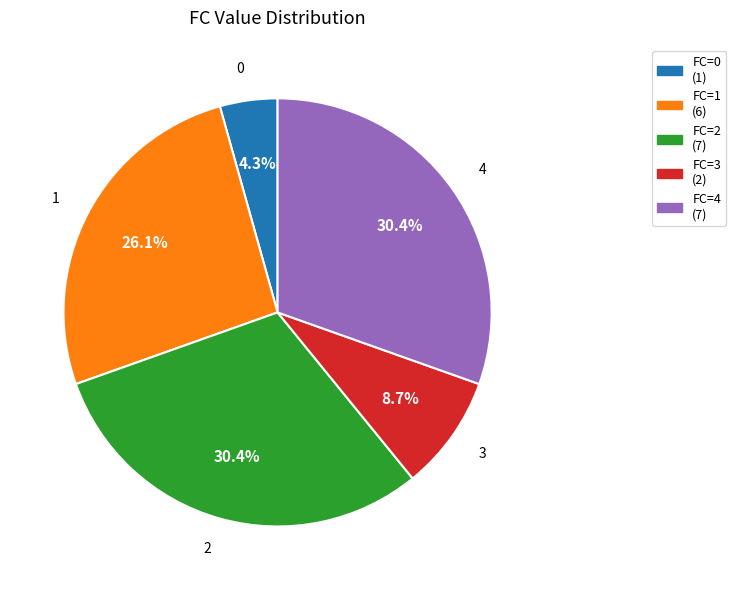

Does any single category account for the majority?

No